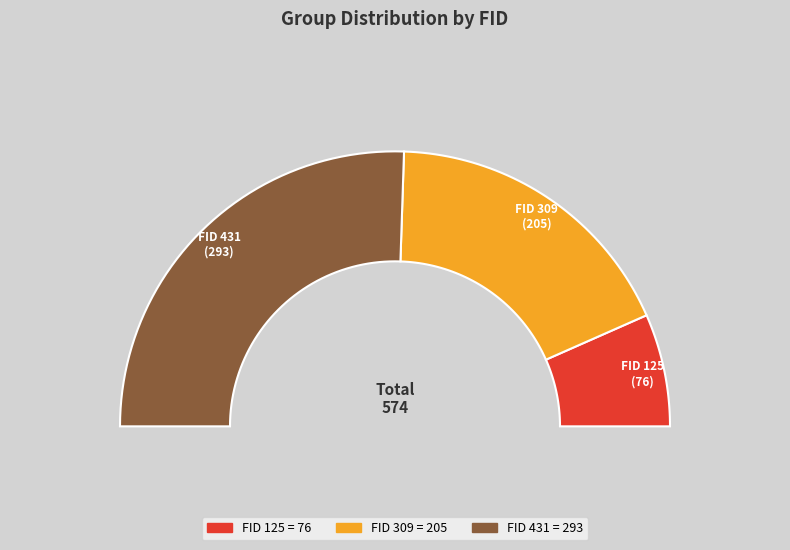

What is the change in value from 309 to 431?

+88